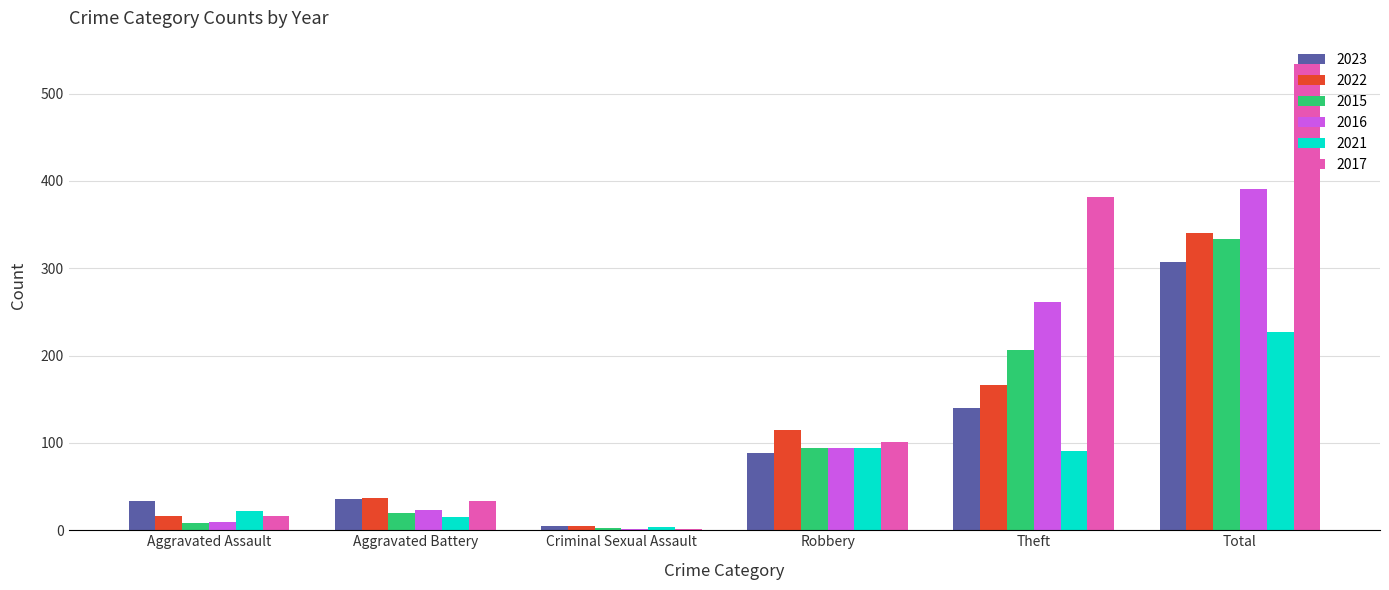

The value of 2017 at Theft is 382. True or false?

True